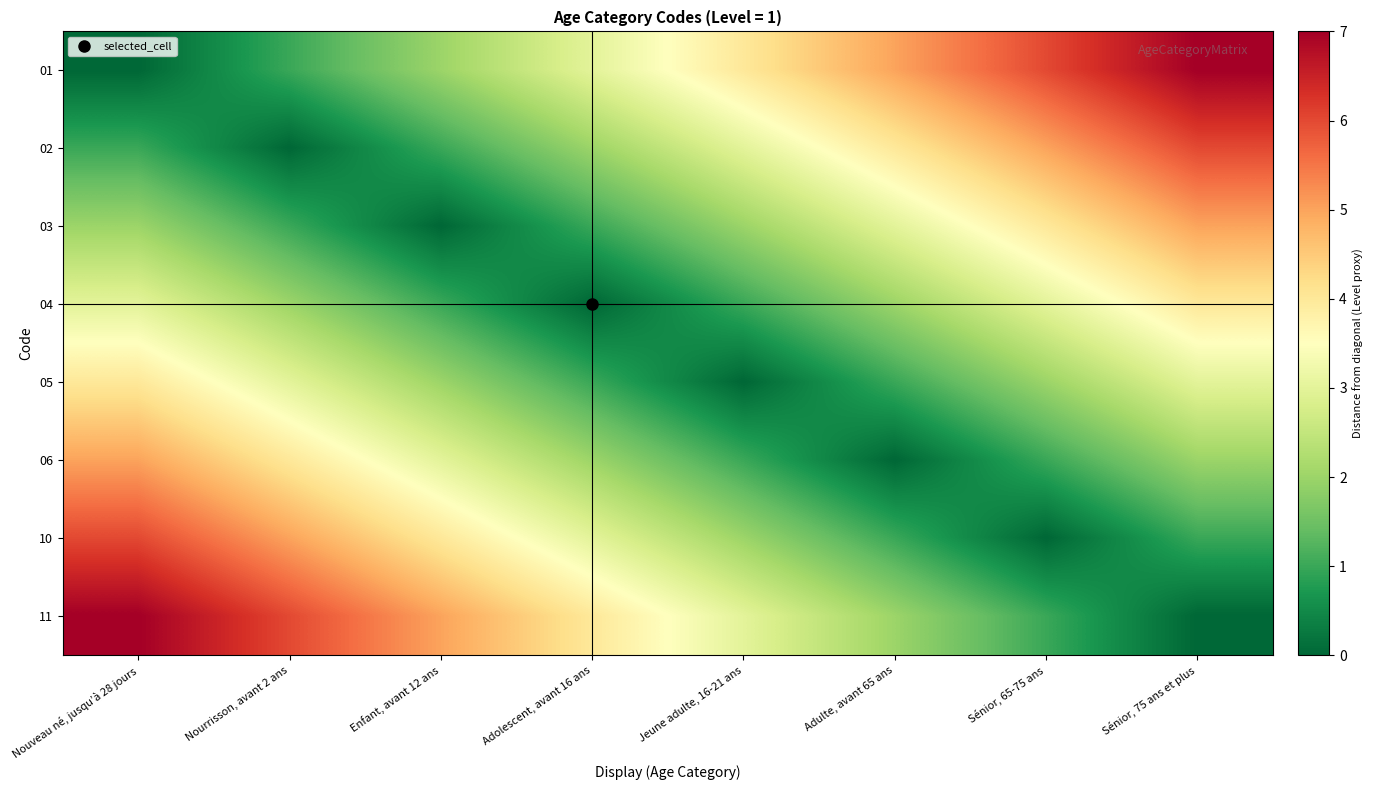

At how many categories does at least one series exceed 4?

6